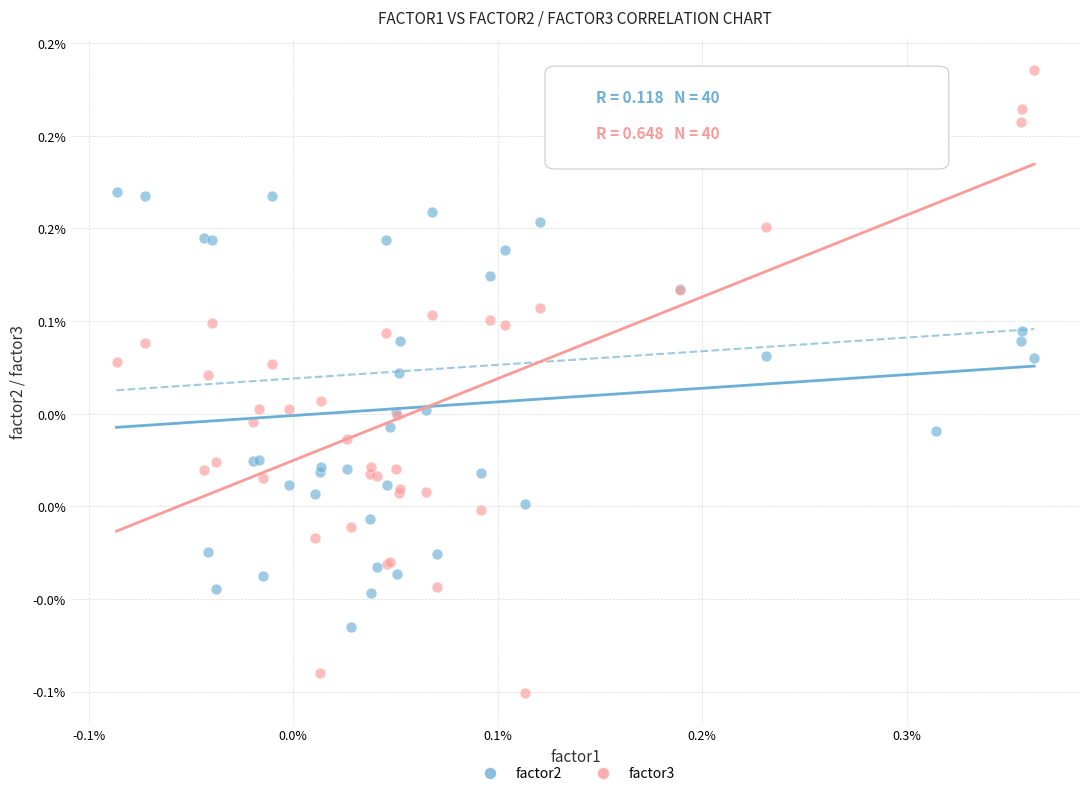

What are all the series names shown in the legend?

factor2, factor3